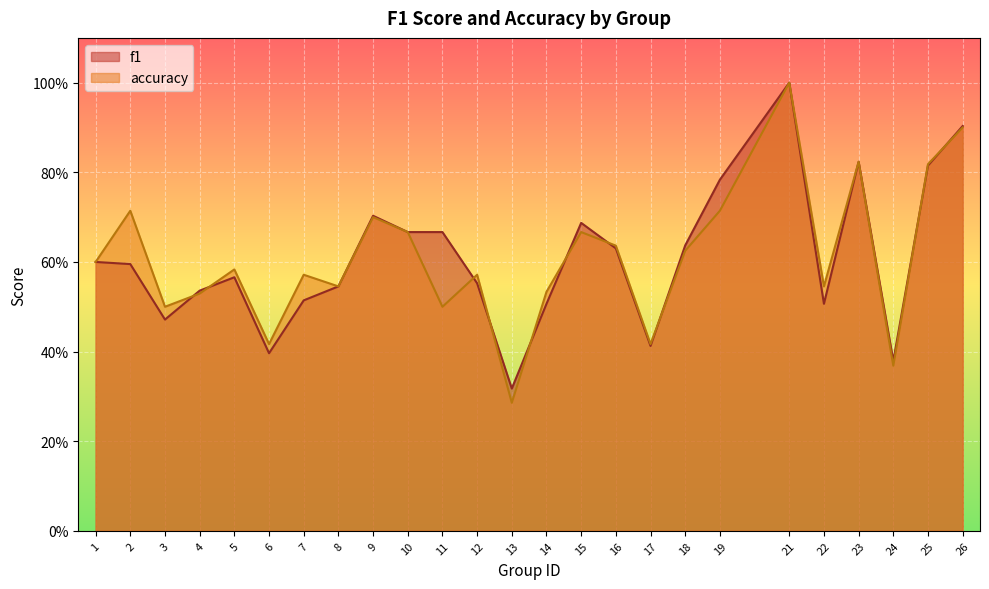

What are all the series names shown in the legend?

f1, accuracy